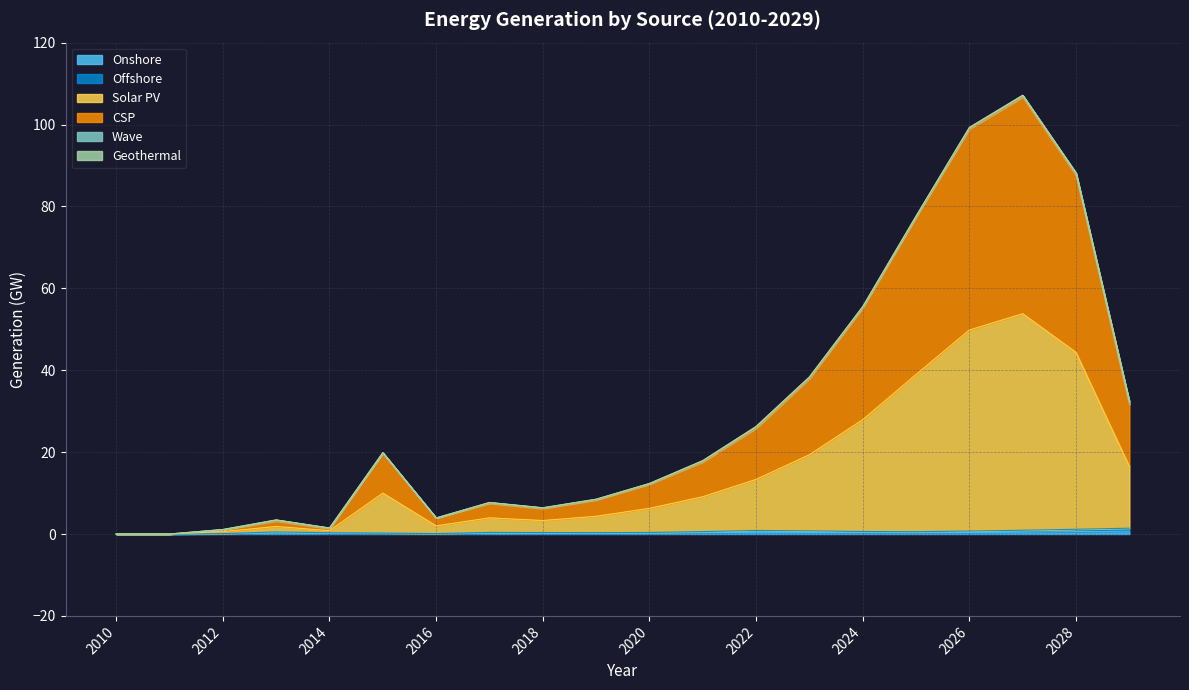

Rank the categories by Offshore value from highest to lowest.

2029, 2028, 2027, 2022, 2023, 2026, 2024, 2021, 2025, 2013, 2017, 2020, 2018, 2019, 2014, 2015, 2016, 2012, 2010, 2011